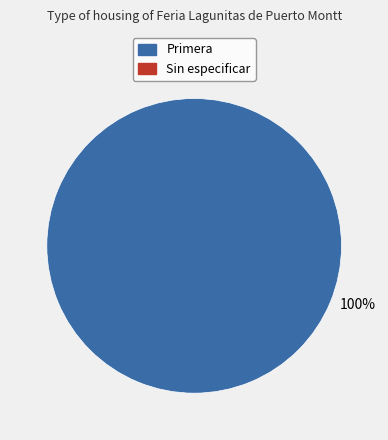

Is there a majority slice in this chart?

Yes